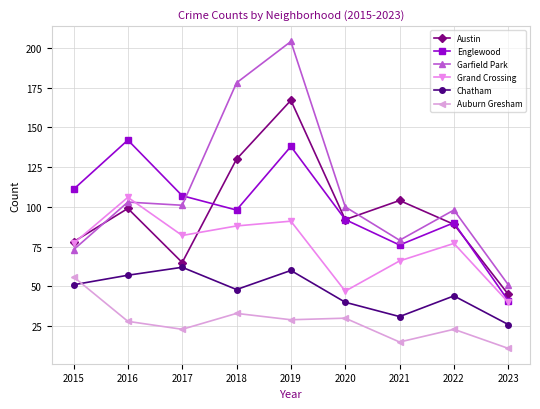

What is the sum of all Grand Crossing values?

674